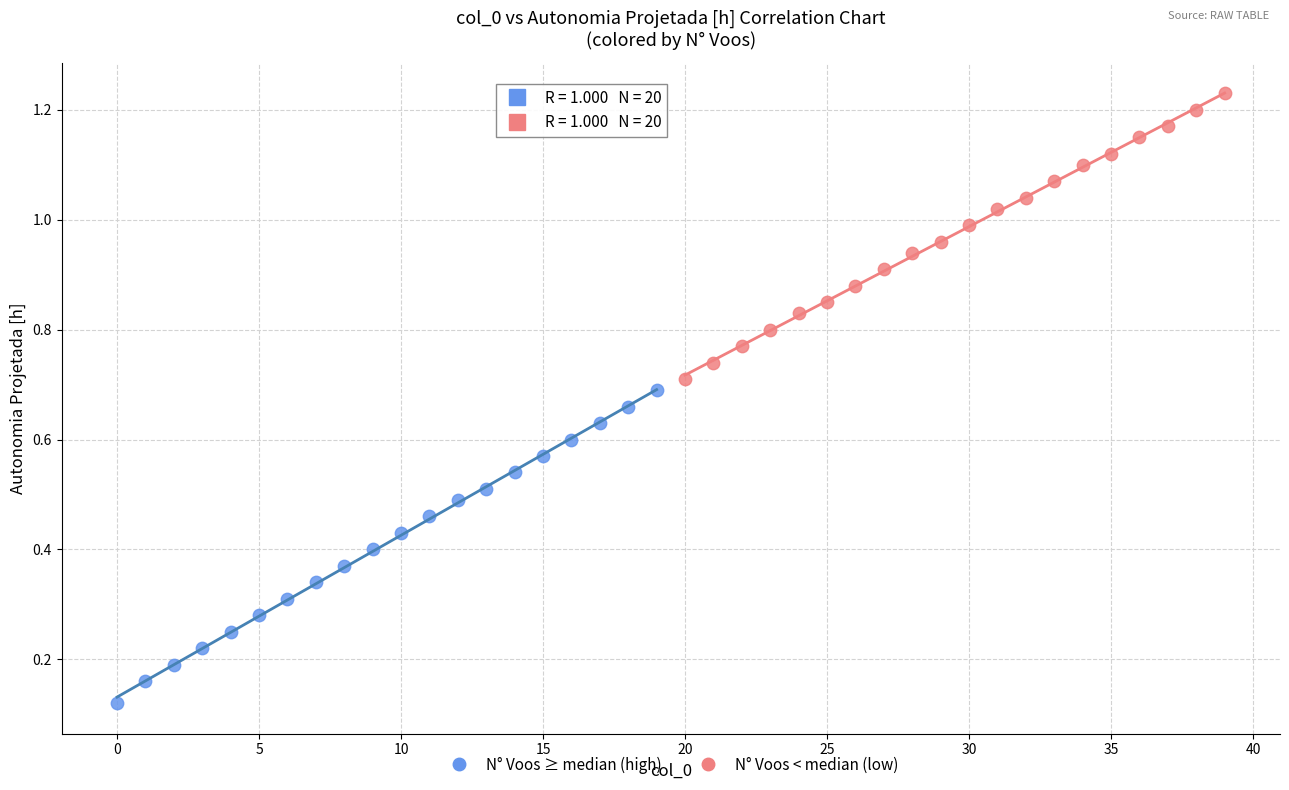

Which series has the widest spread of Y values?

N° Voos ≥ median (high)